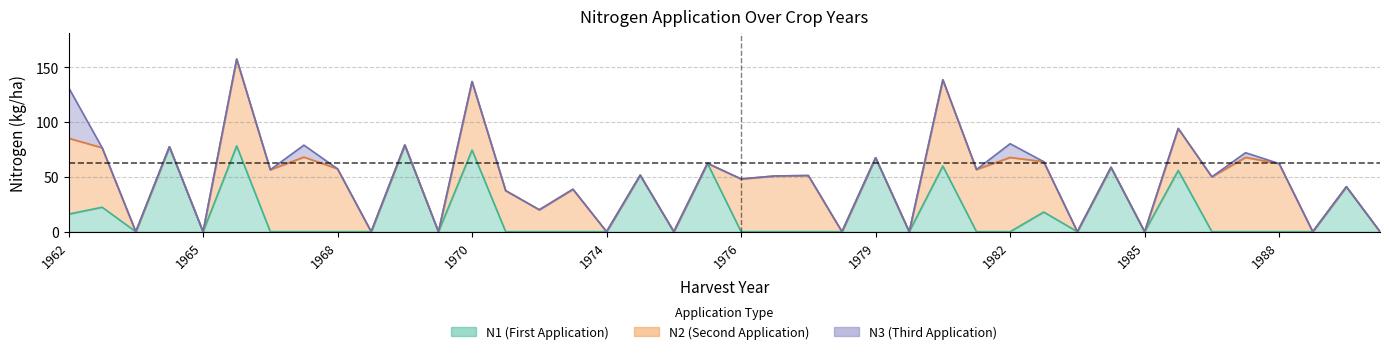

The N1 series shows 136.1 at 1965. True or false?

False